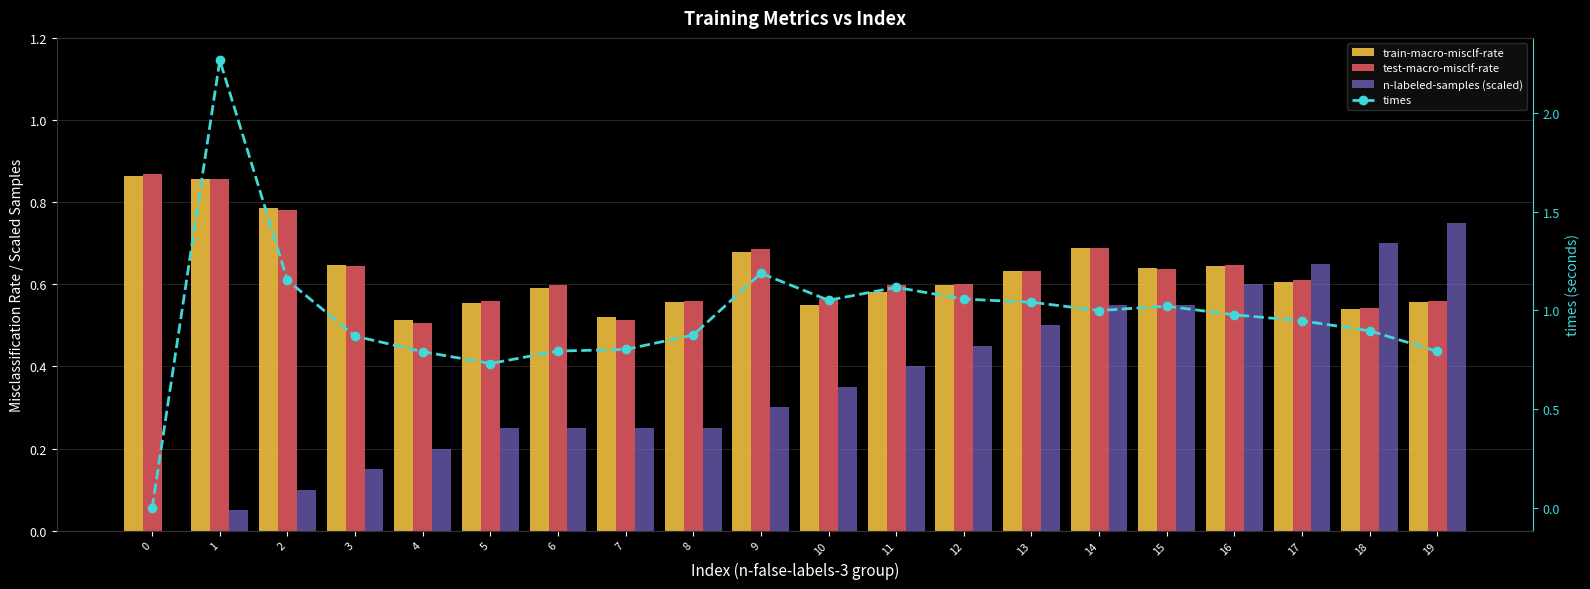

Which series has the largest total across all categories?

times